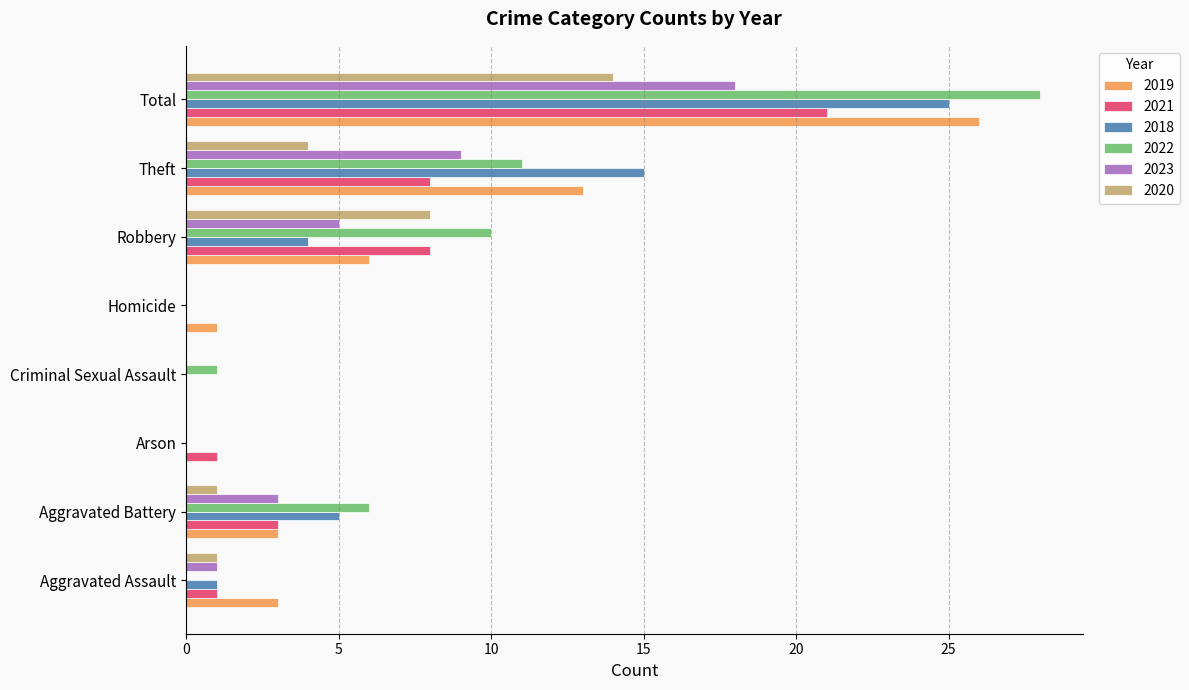

What is the maximum value shown in the chart?

28